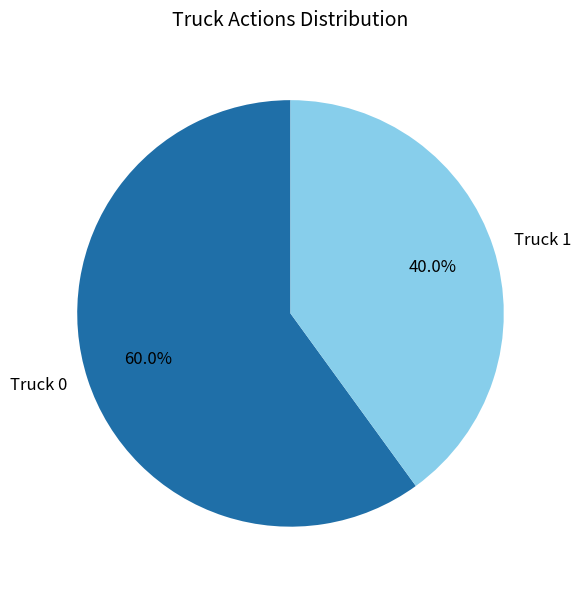

What is the majority slice?

Truck 0